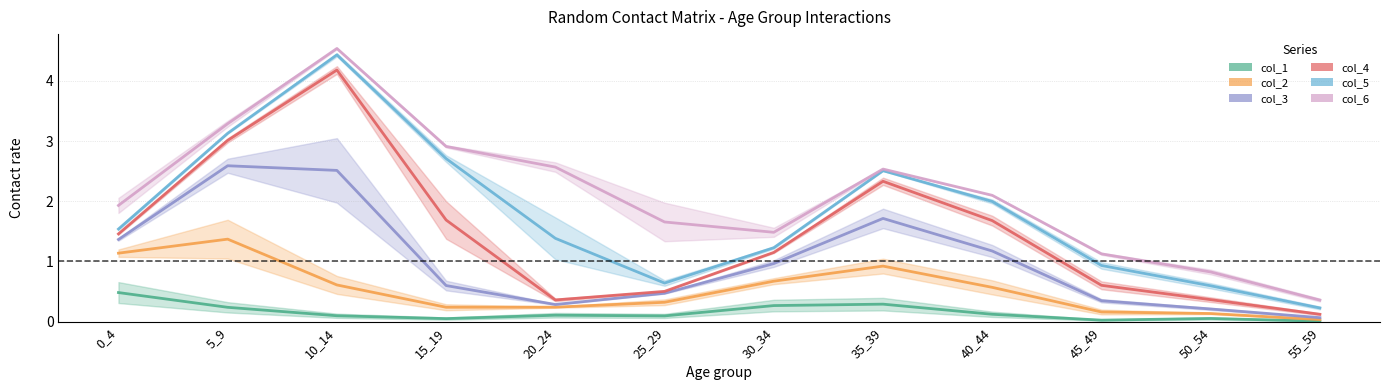

Which category has the highest value across all series?

10_14